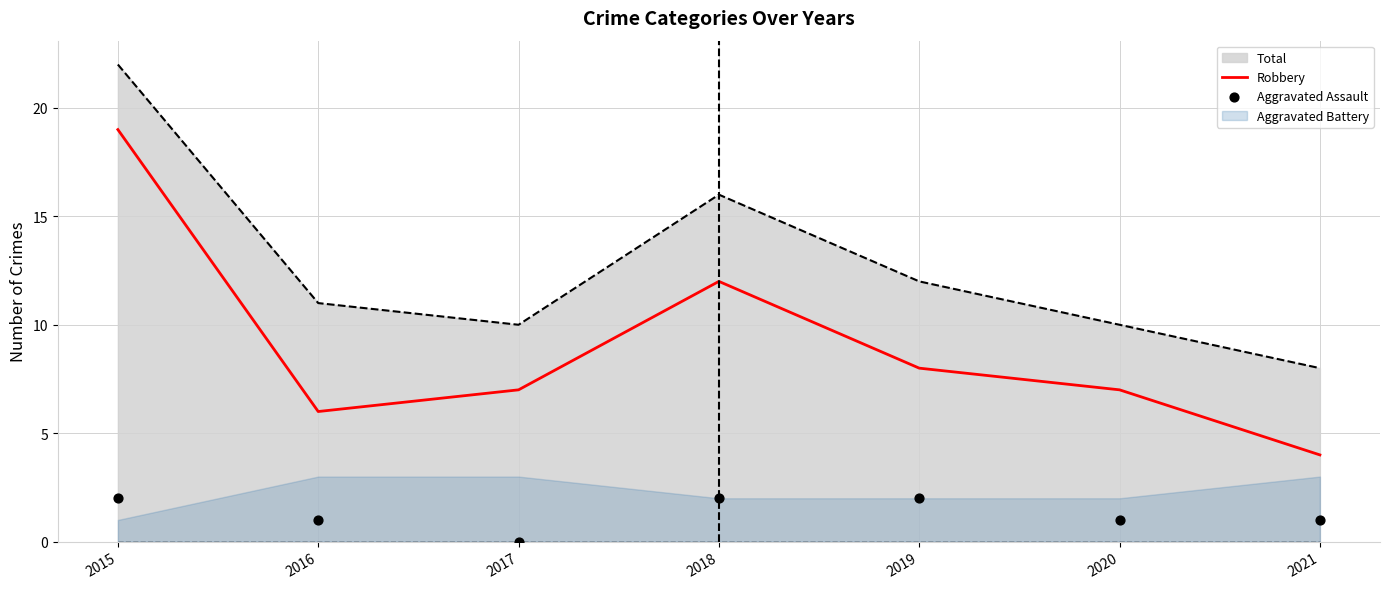

Which series has the largest total across all categories?

Robbery